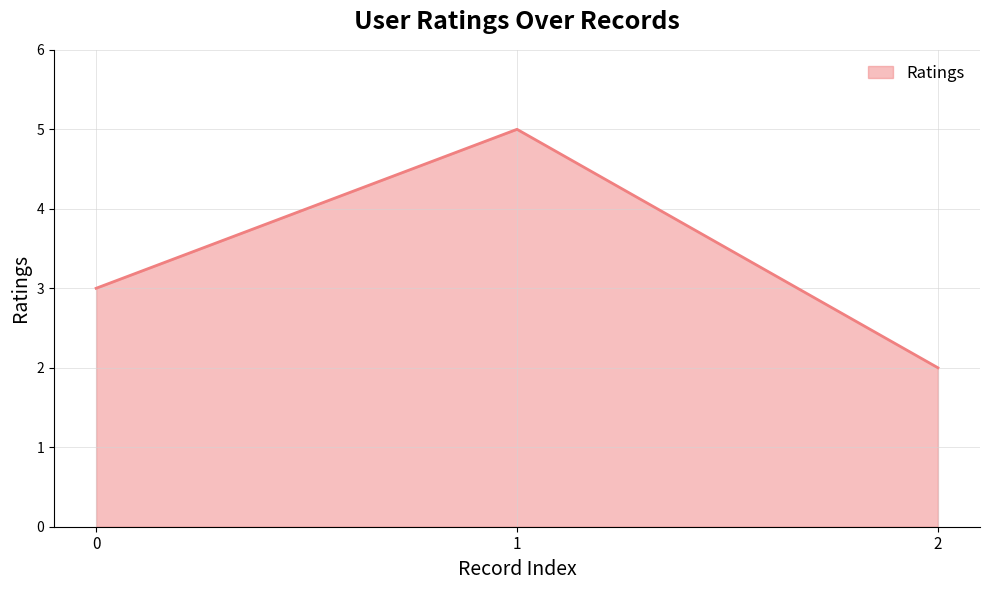

At which category does the chart reach its minimum across all series?

2